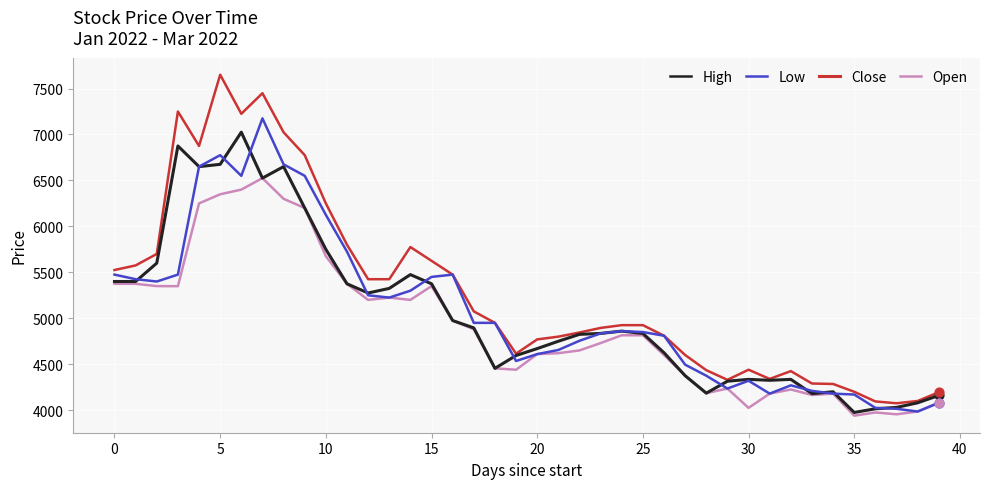

Which series has the largest range (max minus min)?

High